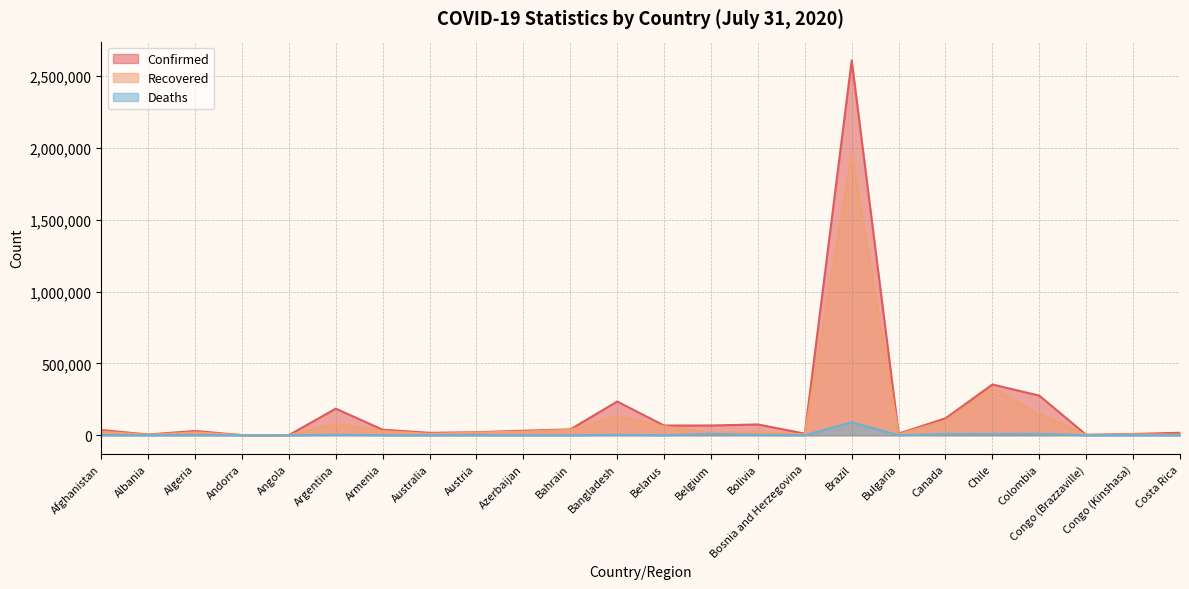

How many categories are shown in the chart?

24